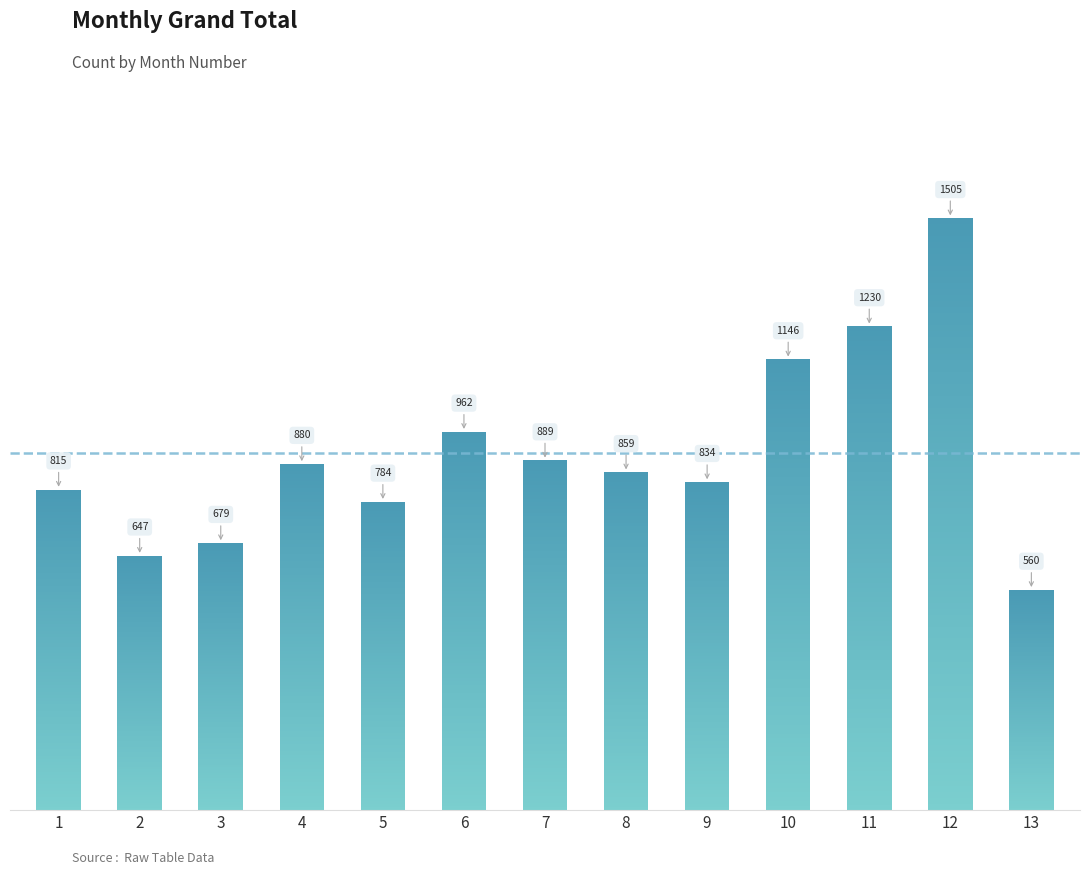

Approximately how many times larger is the value at 6 compared to 4?

1.1